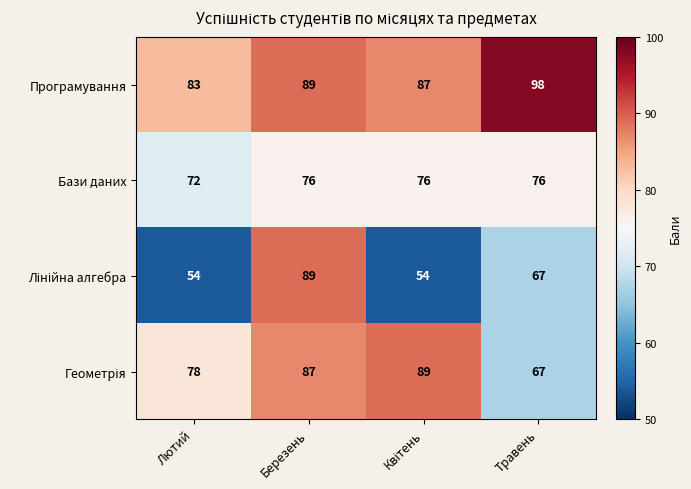

What is the average value of the Бази даних series?

75